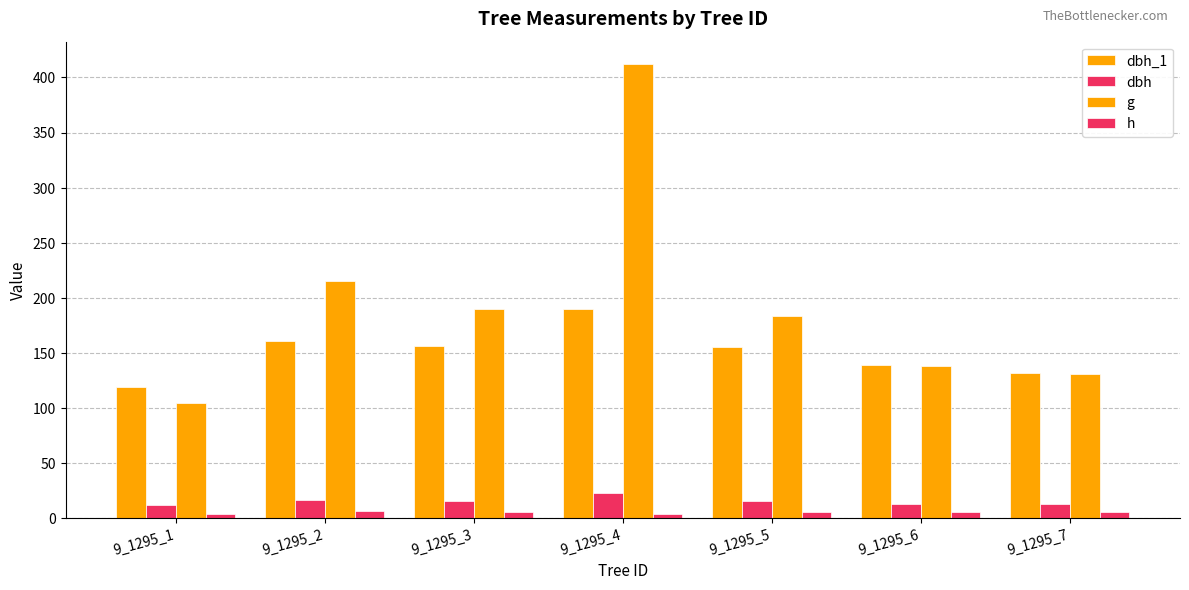

List the labels in order of g value, smallest first.

9_1295_1, 9_1295_7, 9_1295_6, 9_1295_5, 9_1295_3, 9_1295_2, 9_1295_4